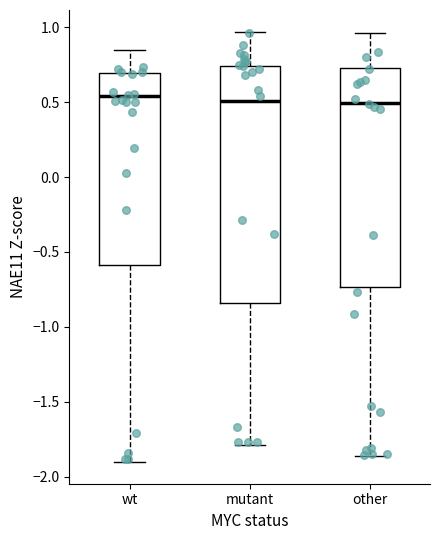

Reading left to right, transcribe this box plot: for each box, give where its median line is, the range the box spans, and where its two whiskers end, as read against the y-axis. The values are not printed on the chart, so give them approximately, as read against the axis.

wt: median 0.55, box -0.60 to 0.70, whiskers -1.90 to 0.85
mutant: median 0.50, box -0.85 to 0.75, whiskers -1.80 to 0.95
other: median 0.50, box -0.75 to 0.75, whiskers -1.85 to 0.95